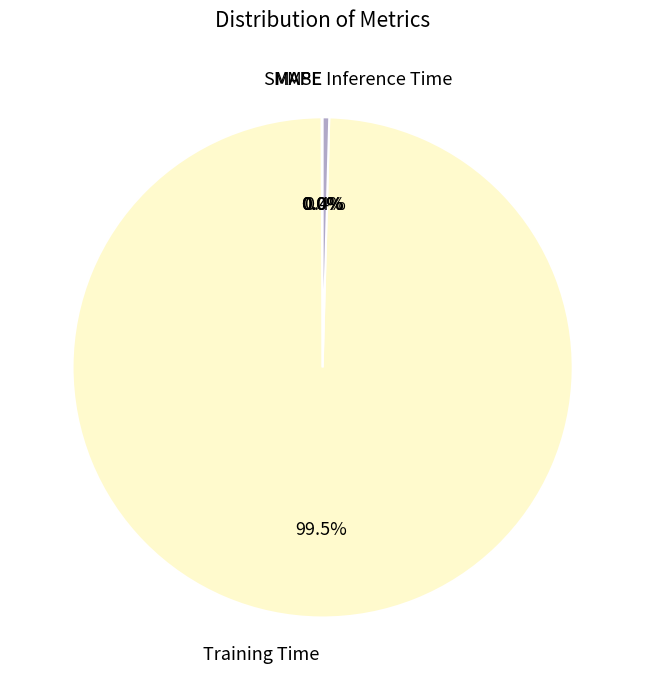

Which category accounts for the majority?

Training Time